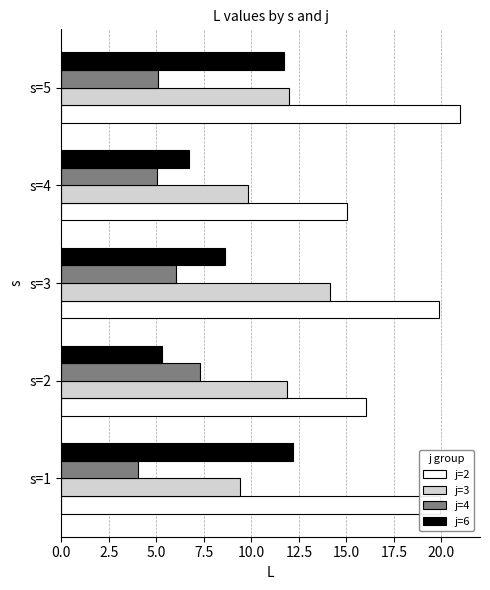

What is the spread (max minus min) of values at s=3?

13.8